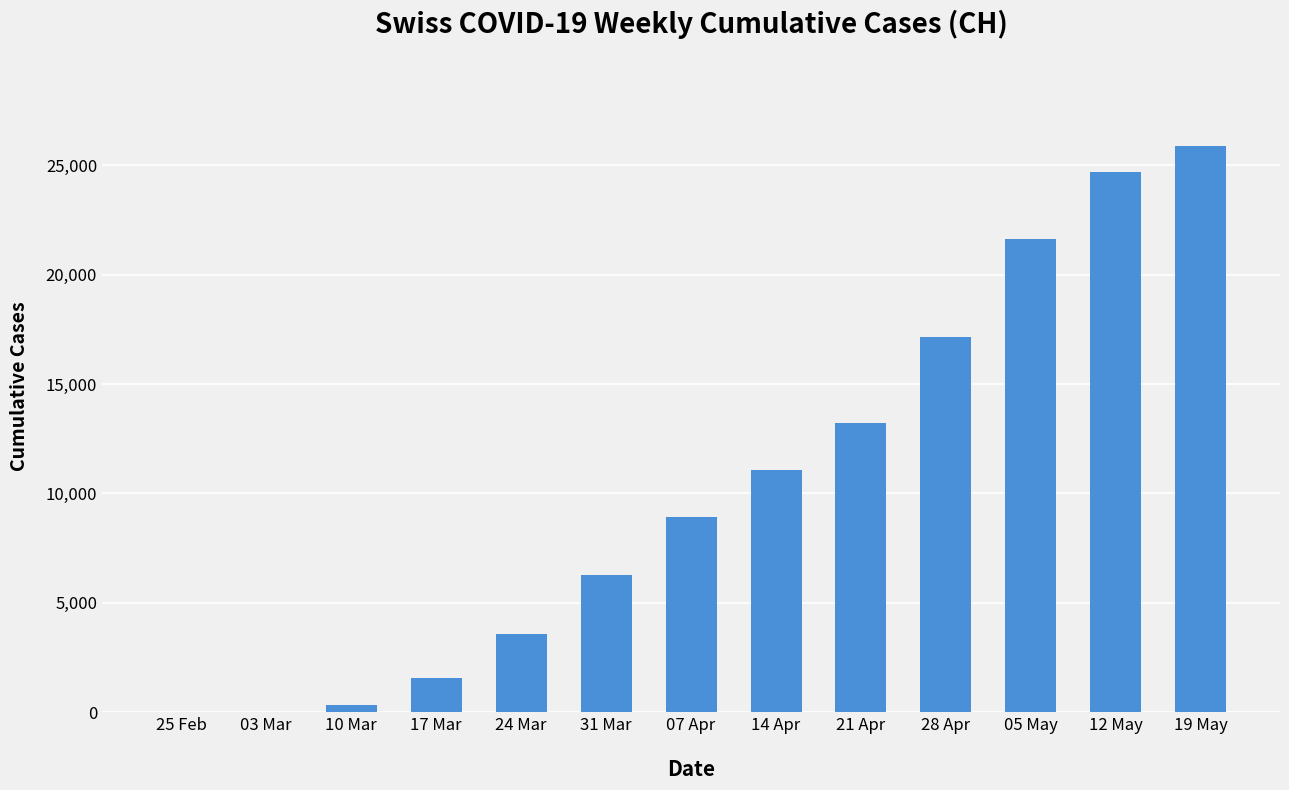

What is the maximum value shown in the chart?

25894